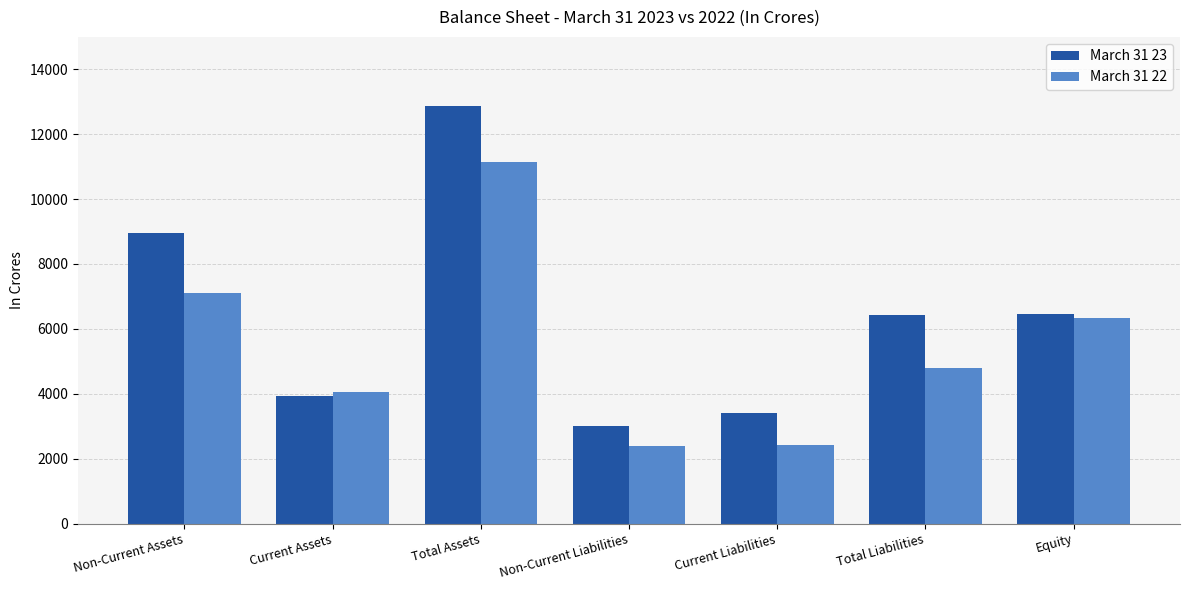

What is the difference between the second highest and second lowest values in the March 31 23 series?

5535.7